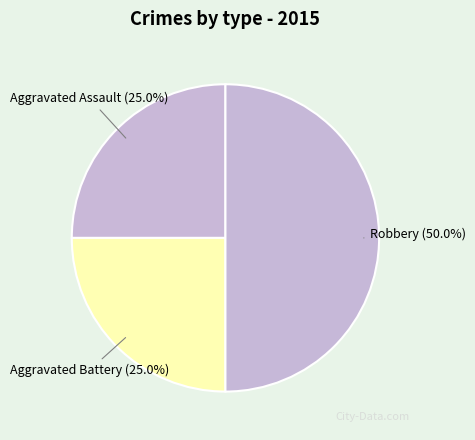

The Aggravated Battery slice represents 25% of the pie. True or false?

True